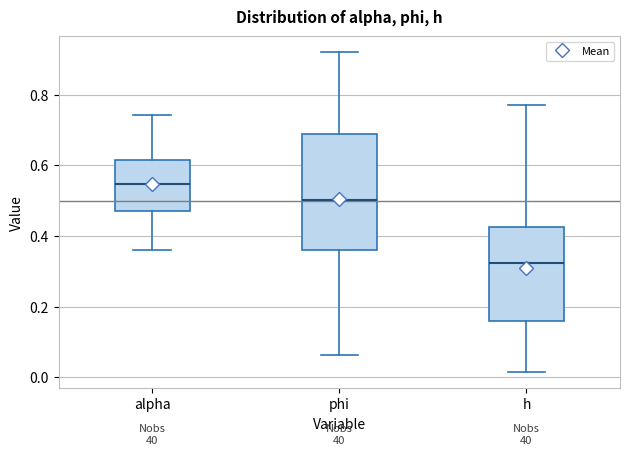

Which box has the highest median line?

alpha